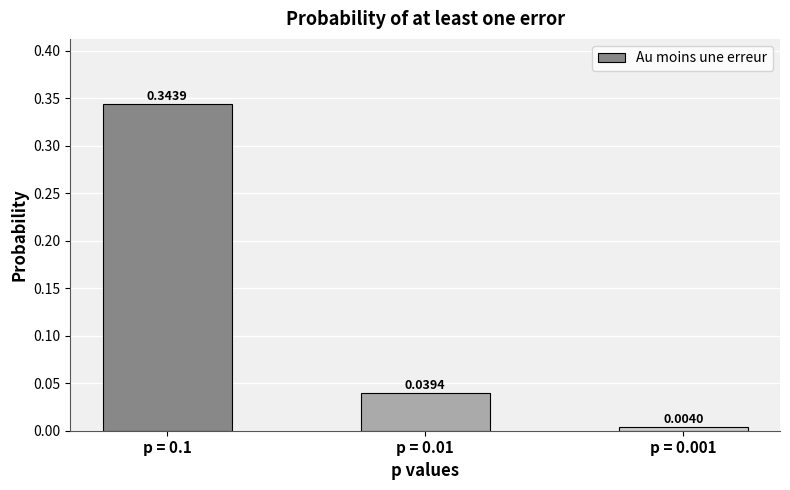

What is the average value?

0.1